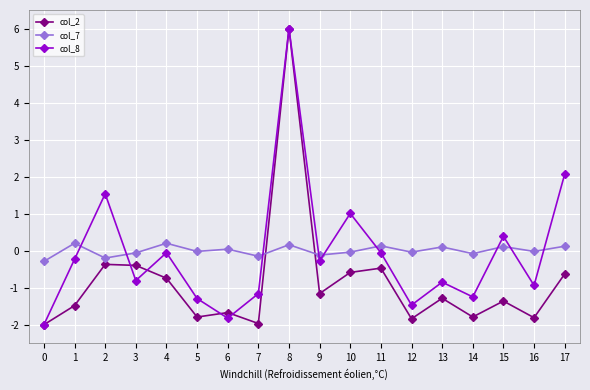

How many data points in col_8 are less than 0?

13